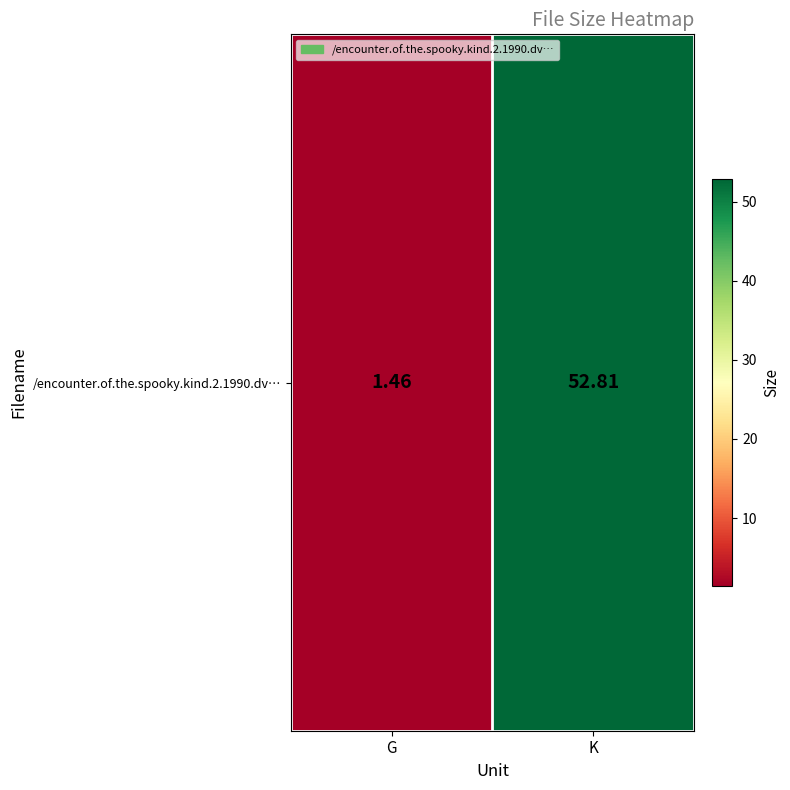

Which label corresponds to the smallest value in the chart?

G